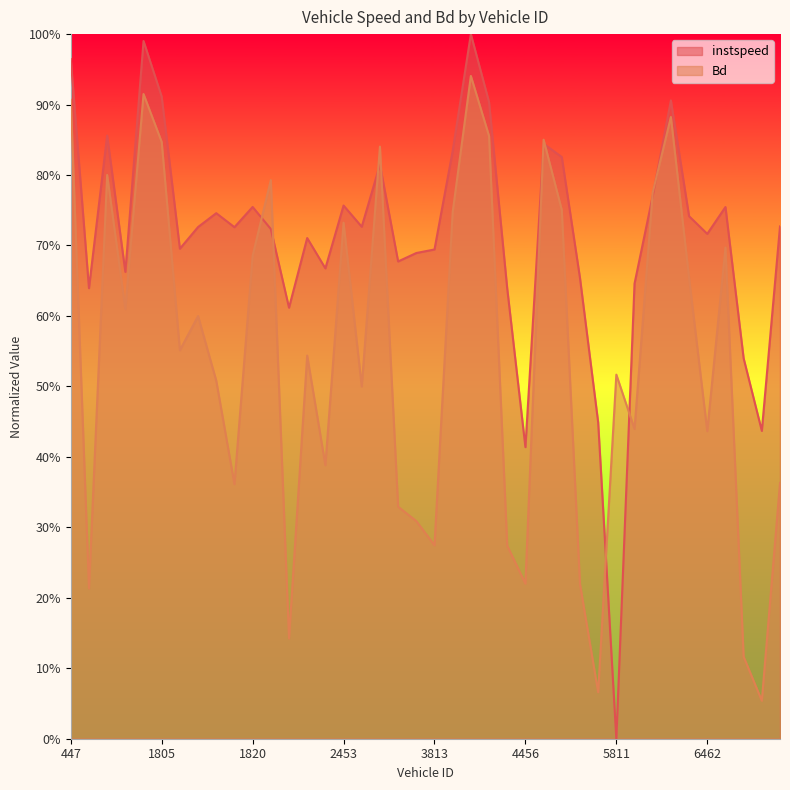

Does the chart display data point markers on the line(s)?

No